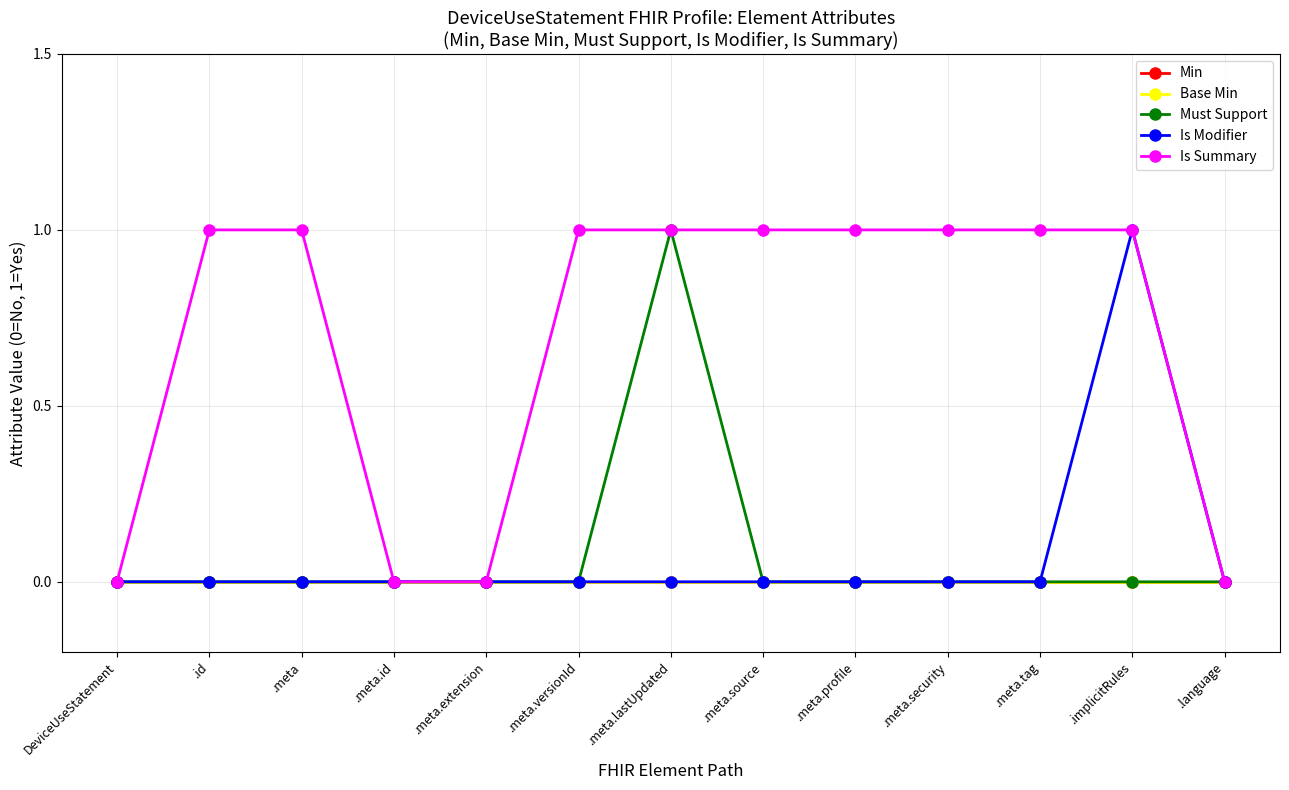

Is this an area chart (filled region under the line)?

No